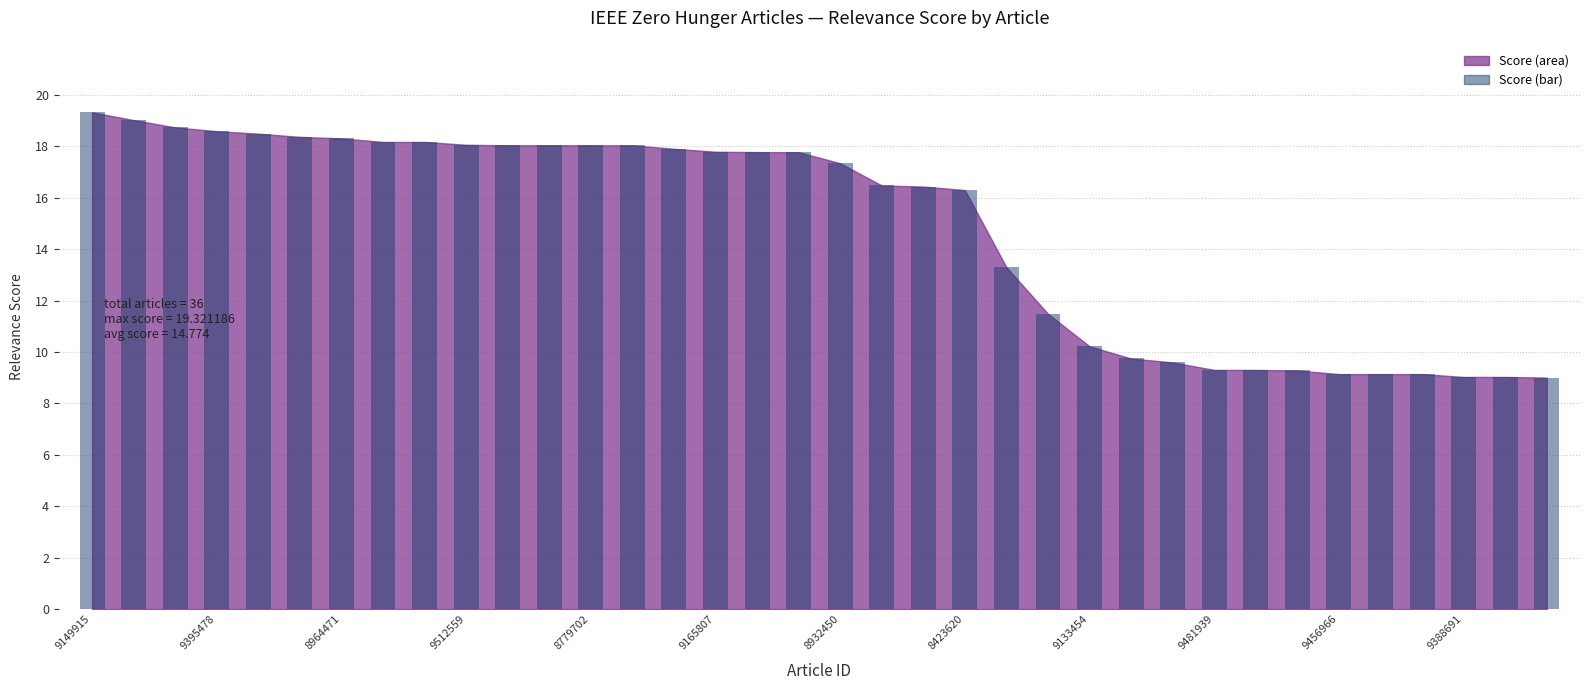

What is the value of the 36th bar from the left?

9.0